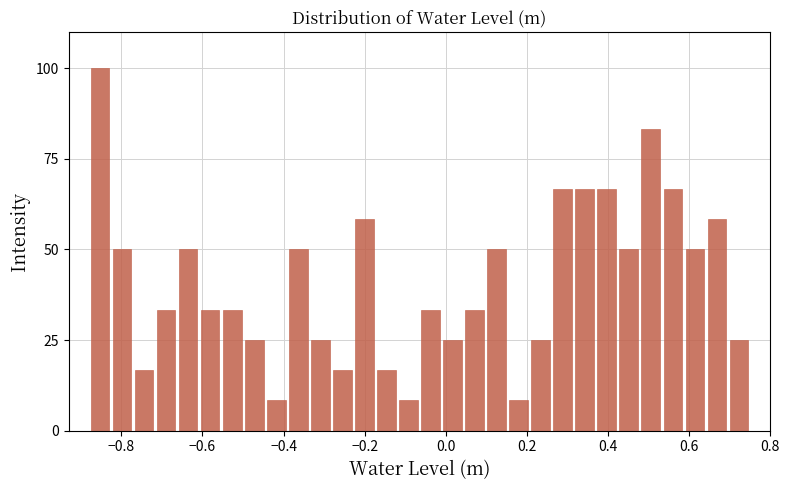

Around what value on the x-axis is the tallest bar? Give the approximate position of its centre, as read against the axis.

-0.86